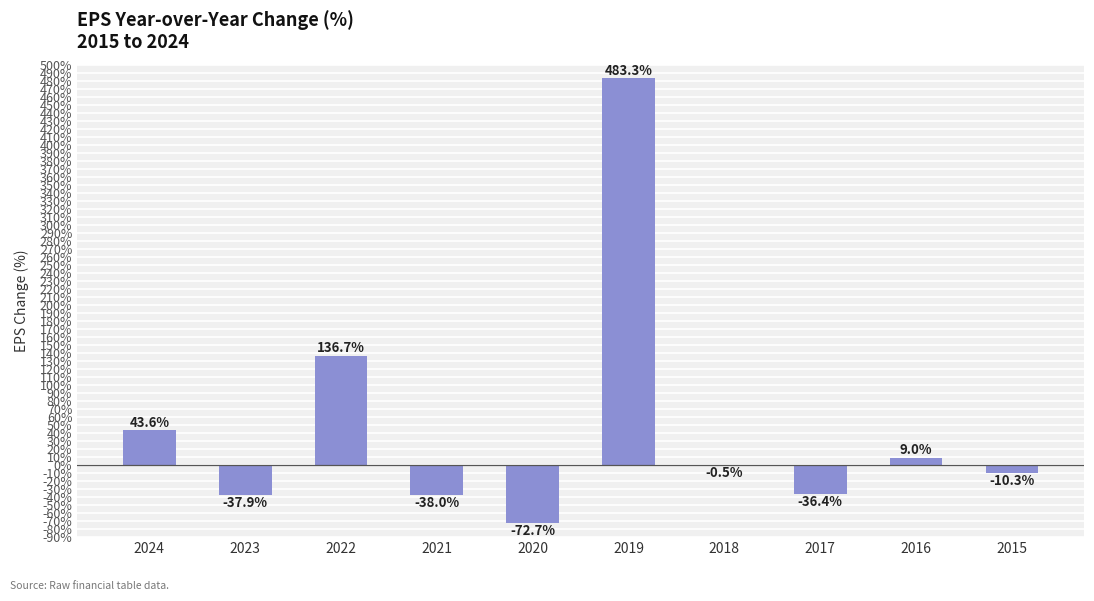

Is it true that the value at 2024 is 77.4?

False